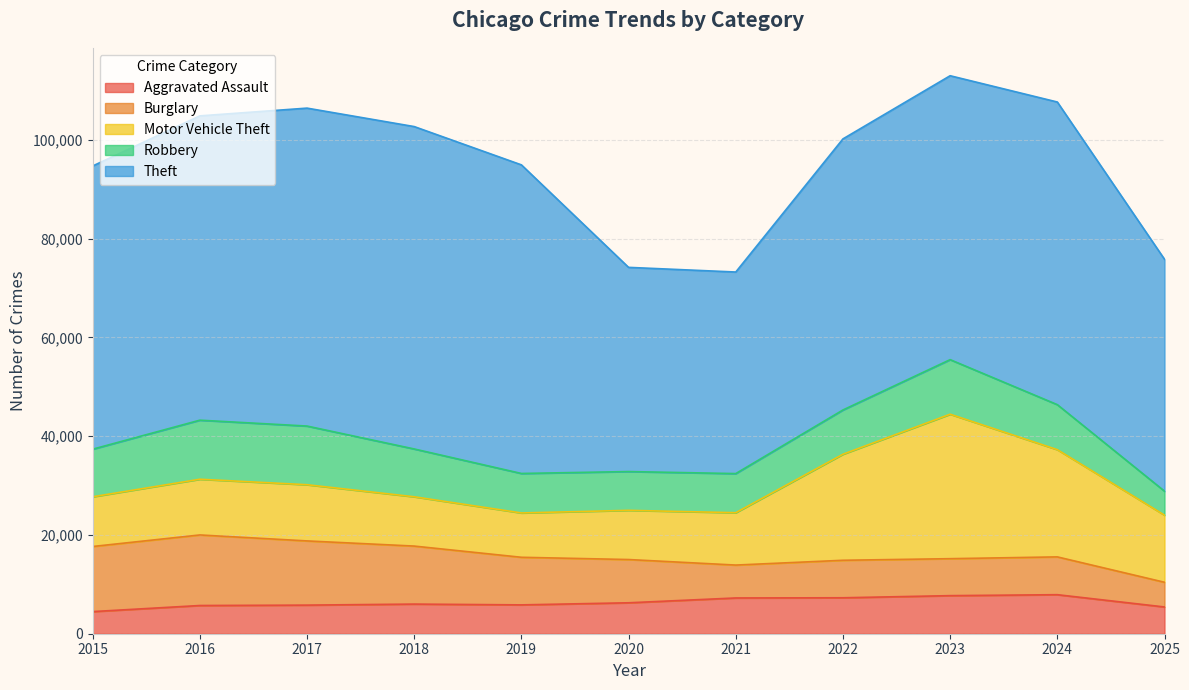

In Robbery, how many points are lower than both neighbors (excluding endpoints)?

1